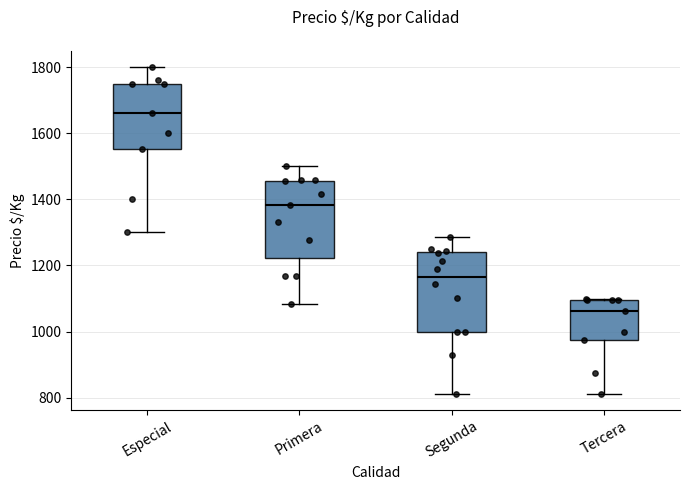

Where does the median line of the box for Tercera sit on the y-axis? The values are not printed on the chart, so give them approximately, as read against the axis.

1060